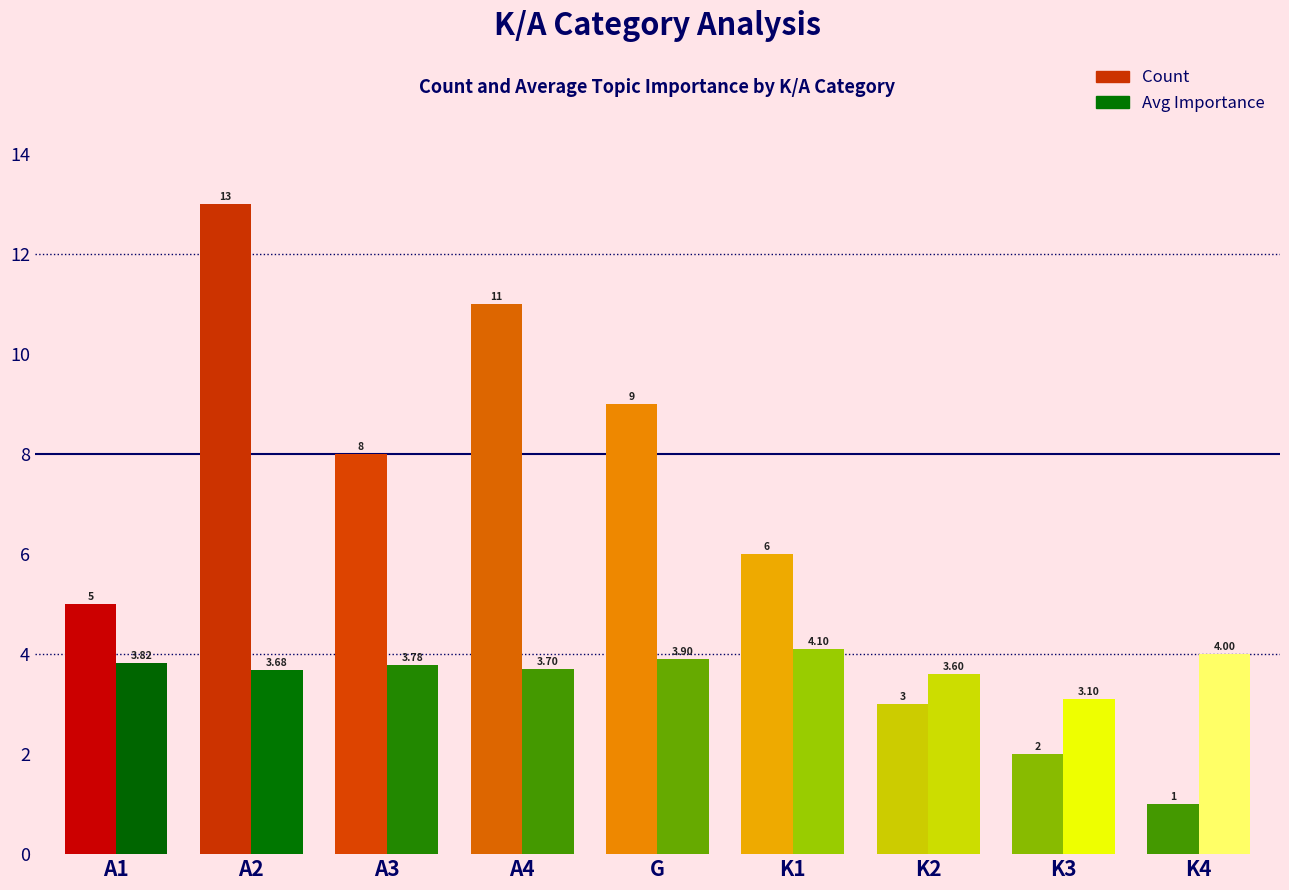

How many groups of bars are there?

9